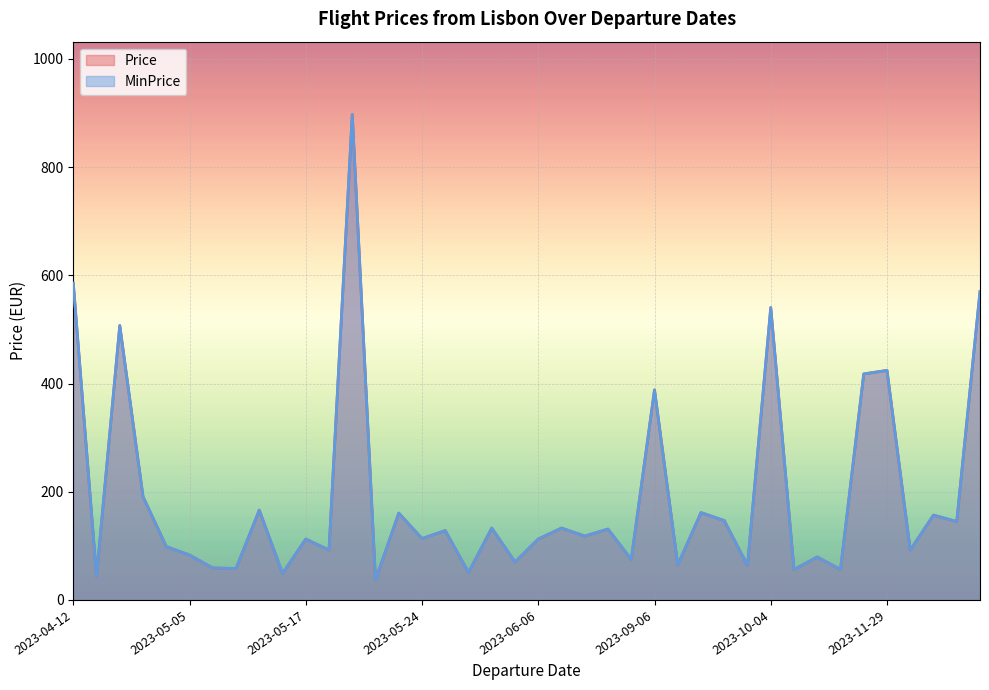

What are all the series names shown in the legend?

Price, MinPrice